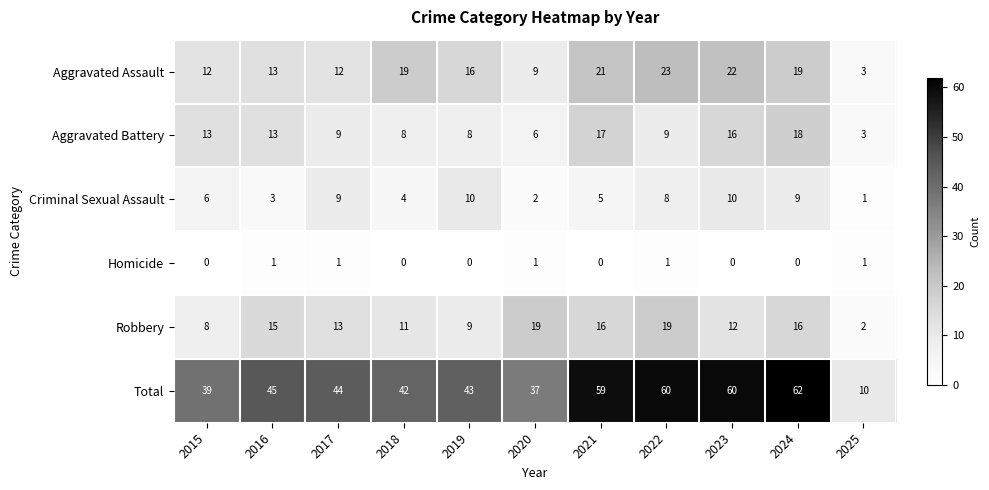

What is the total value across all series at 2017?

88